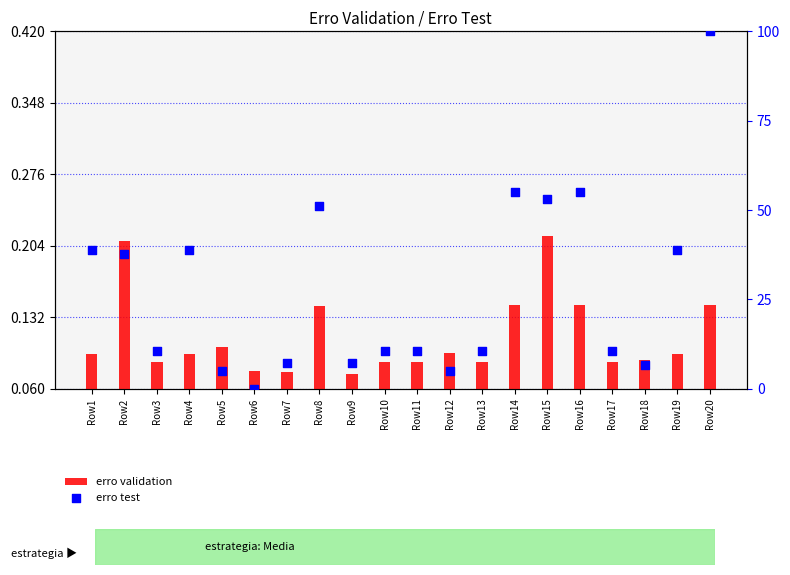

Which series has the largest Y range (max minus min)?

erro test